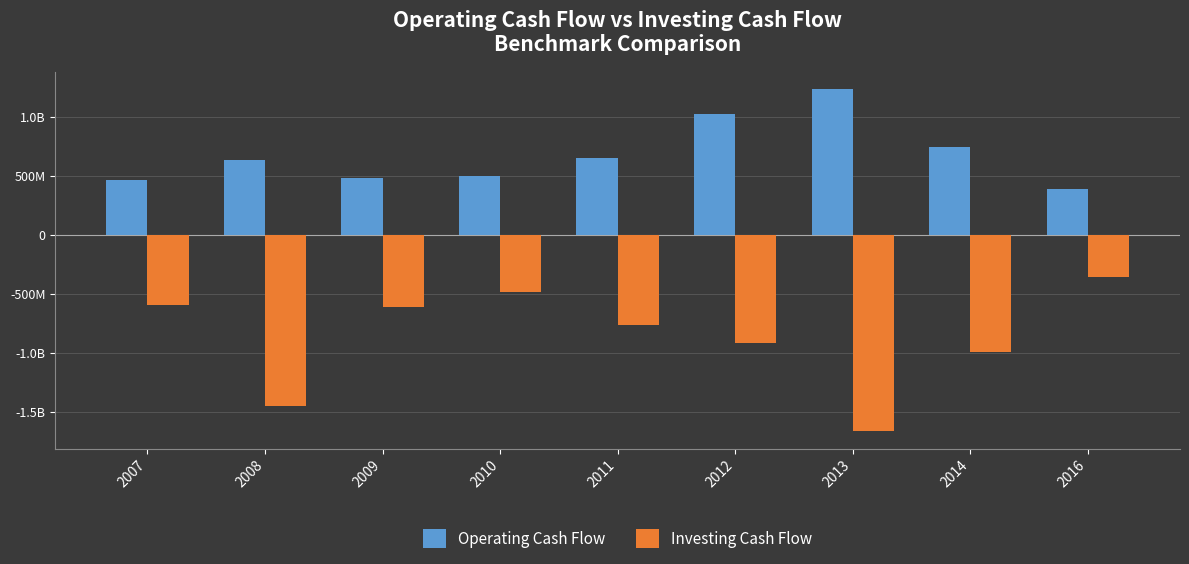

At which label does Operating Cash Flow reach its peak?

2013